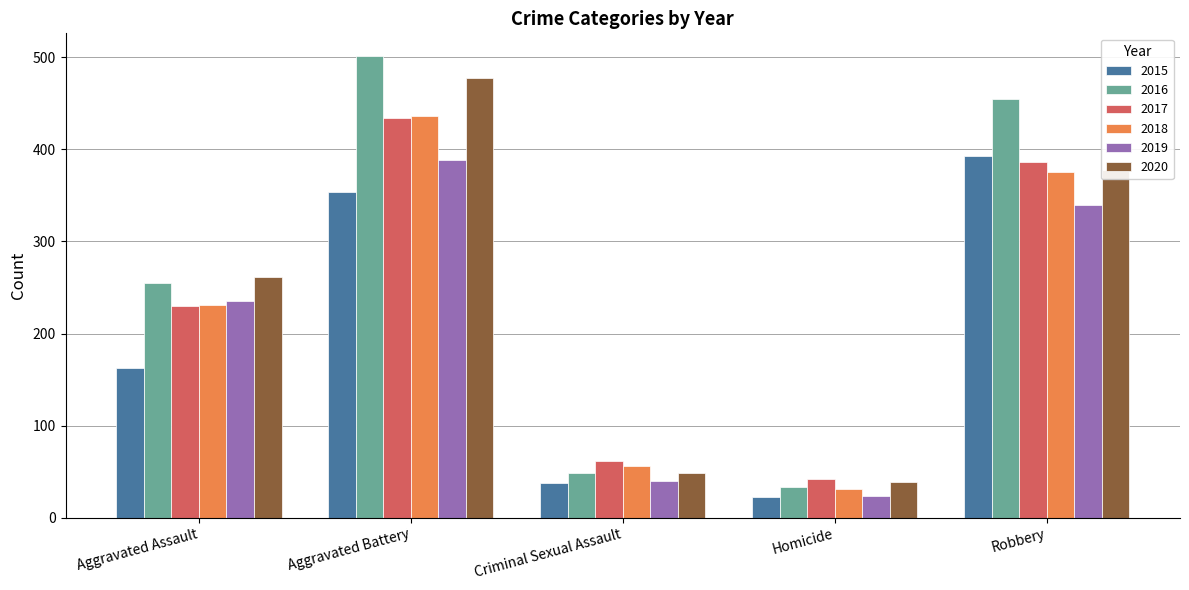

Reading left to right, extract all data points from this chart.

2015: 163	354	38	23	393
2016: 255	501	49	33	455
2017: 230	434	62	42	386
2018: 231	436	56	31	375
2019: 235	388	40	24	340
2020: 261	478	49	39	378